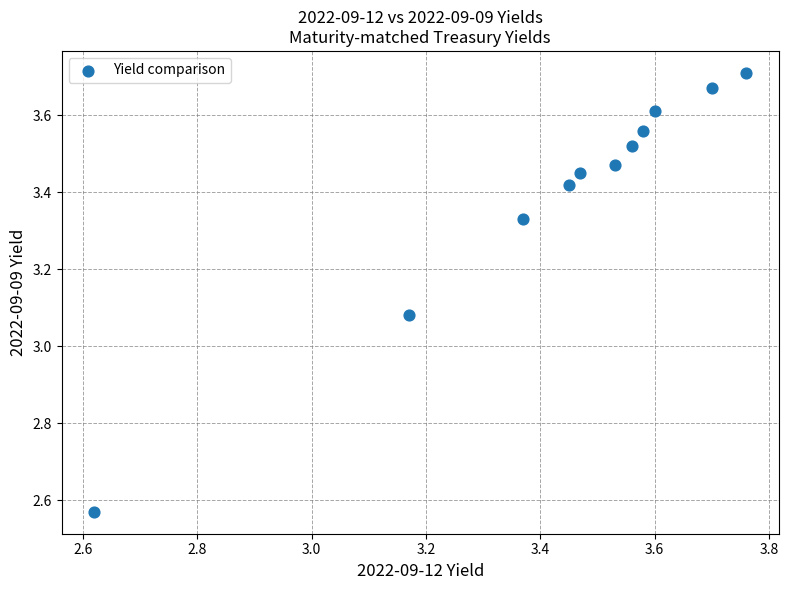

What is the range of Y values (max minus min)?

1.1